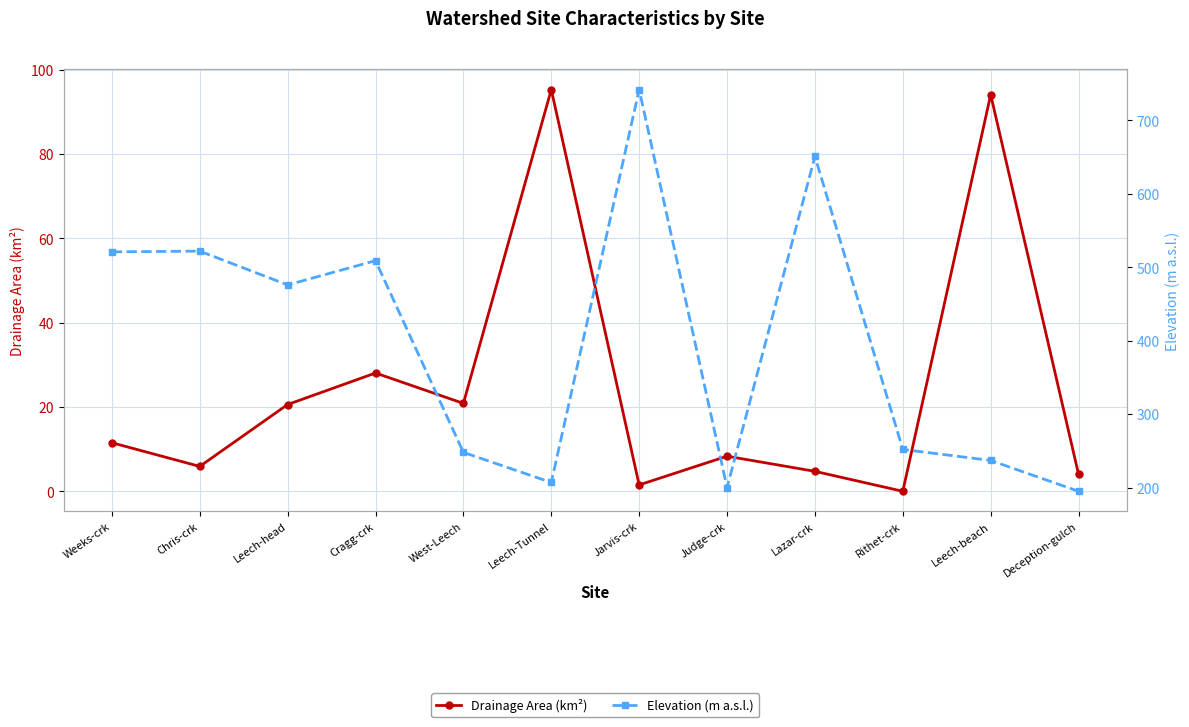

How many categories are shown in the chart?

12